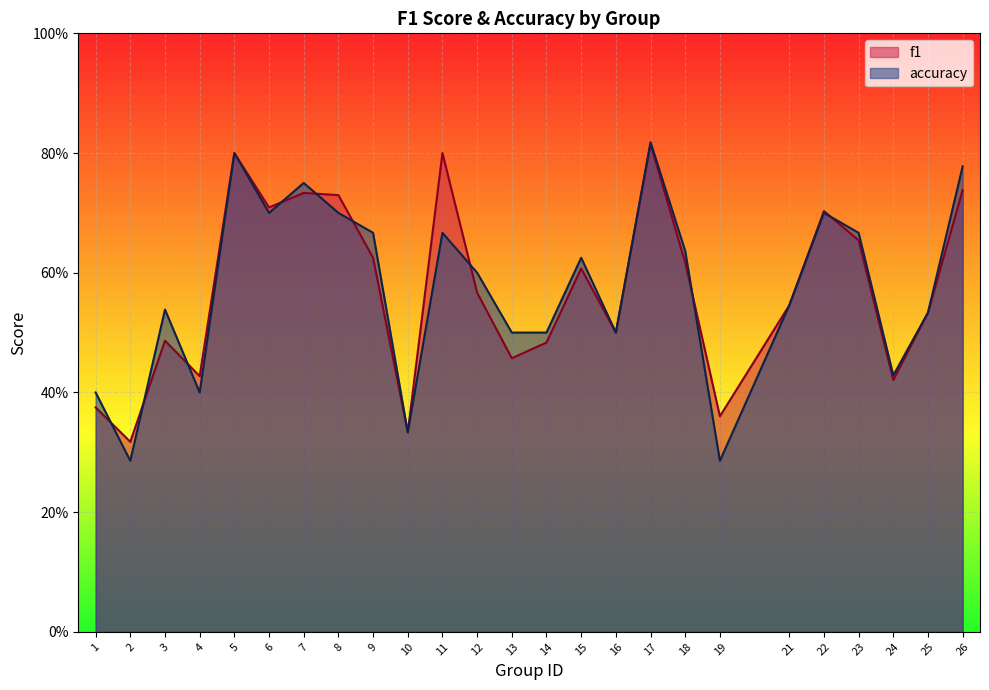

True or false: accuracy and f1 intersect in this chart.

True